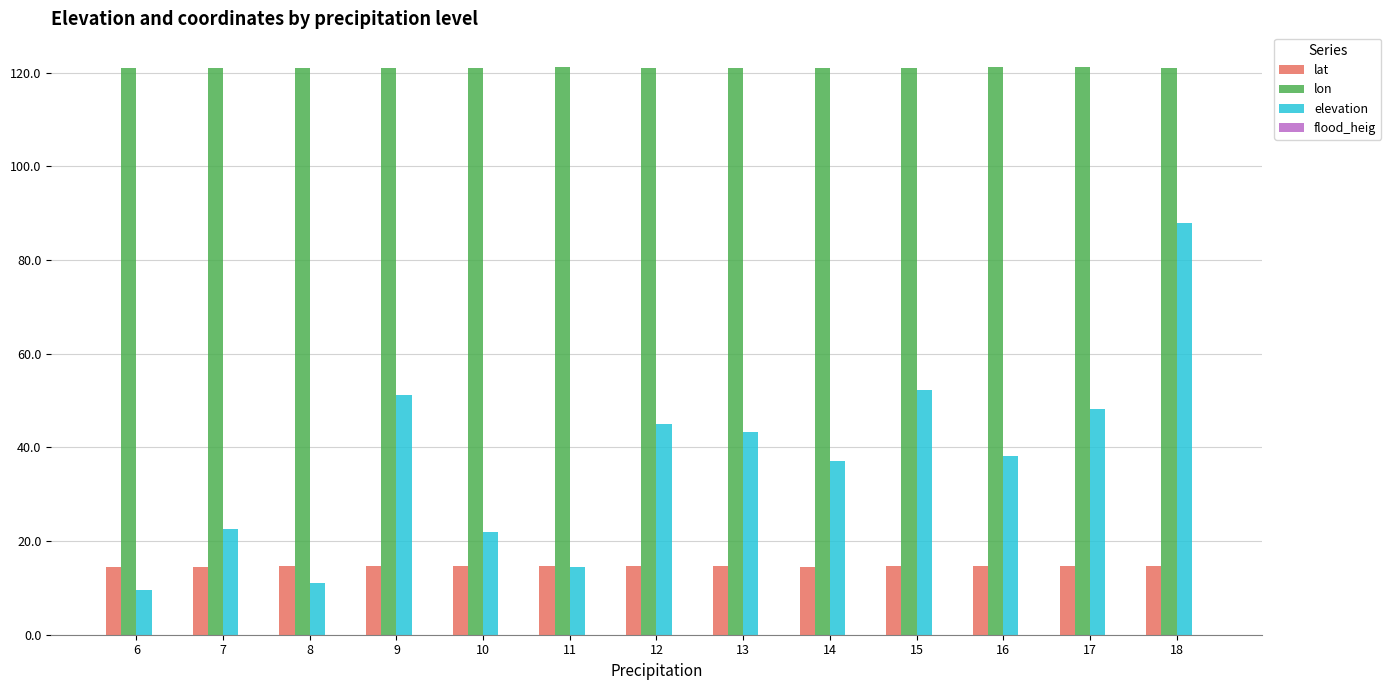

Which series changed the most between 7 and 13?

elevation